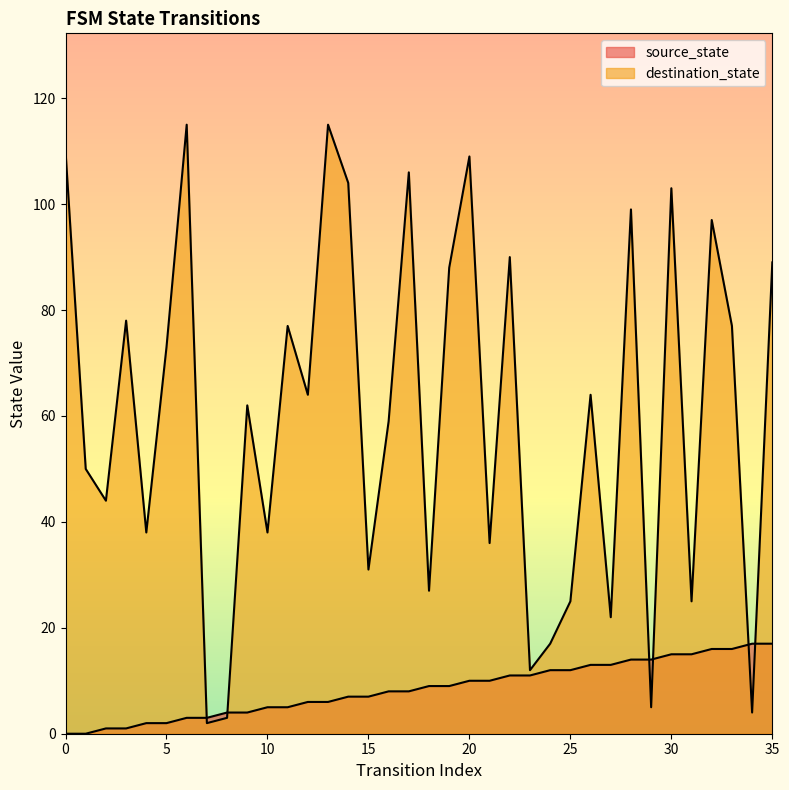

What is the total value across all series at 29?

19